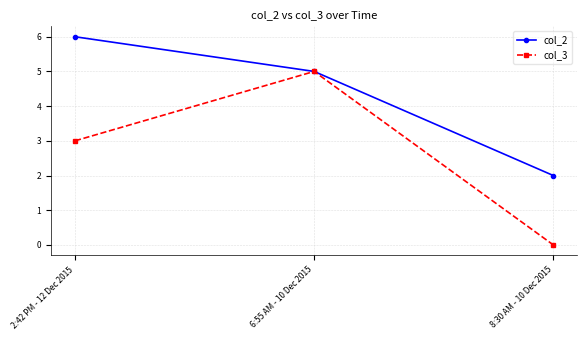

What is the difference between the col_2 values at 2:42 PM - 12 Dec 2015 and 8:30 AM - 10 Dec 2015?

4